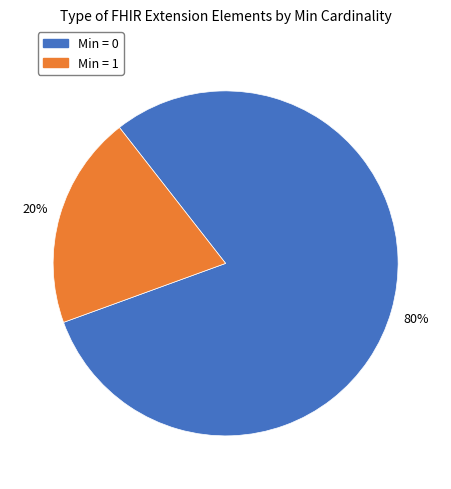

Does any single category account for the majority?

Yes